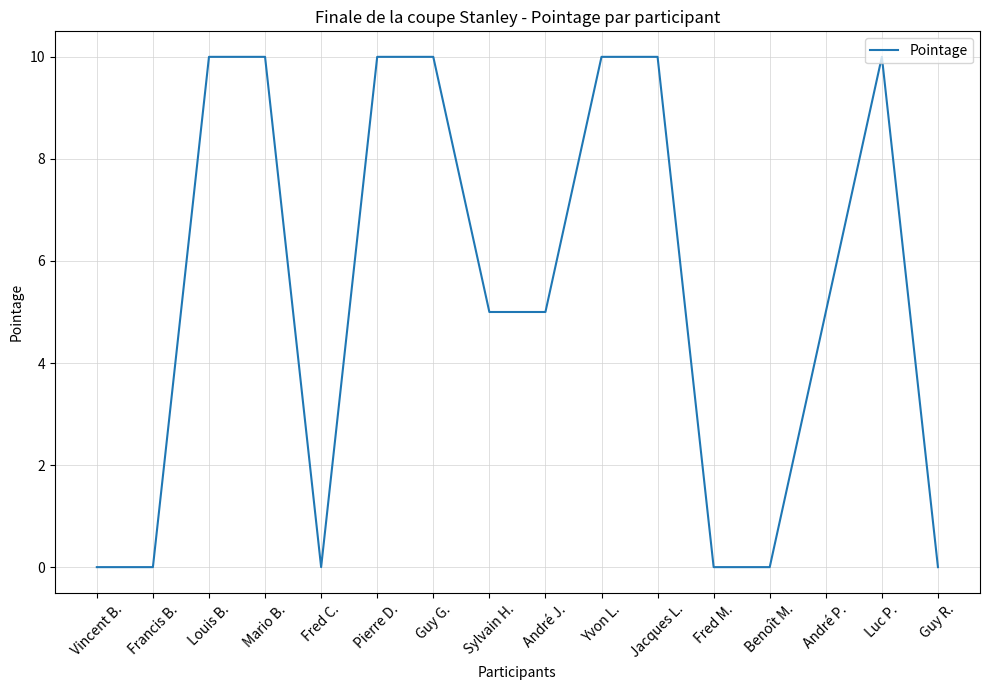

What is the maximum value shown in the chart?

10